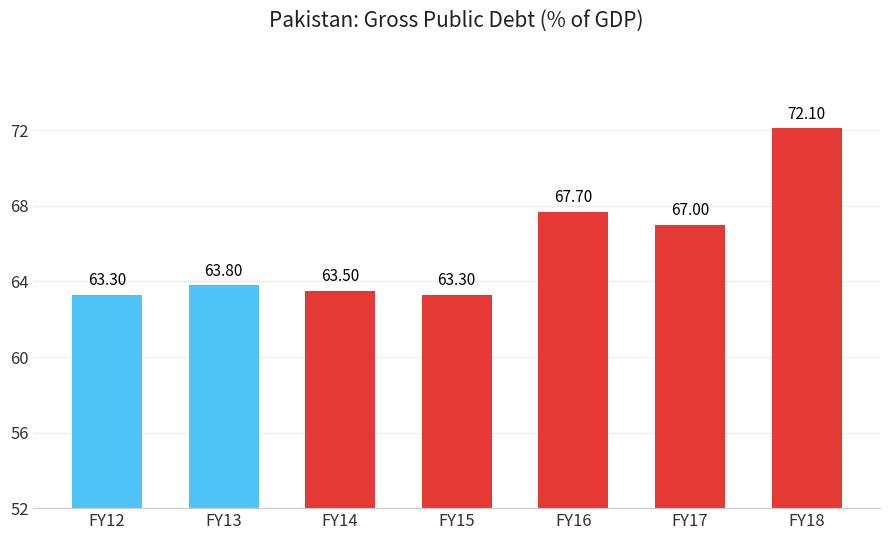

What is the value of the 2nd bar from the left?

63.8